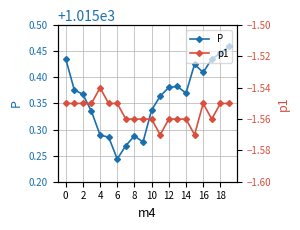

What value does the p1 series have at 14?

-1.6